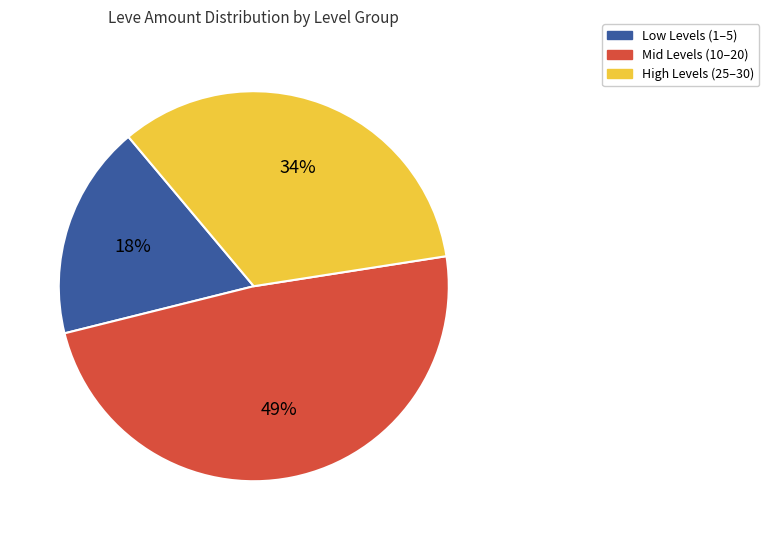

To the nearest percent, what is the difference between the largest and smallest slice percentages?

31%